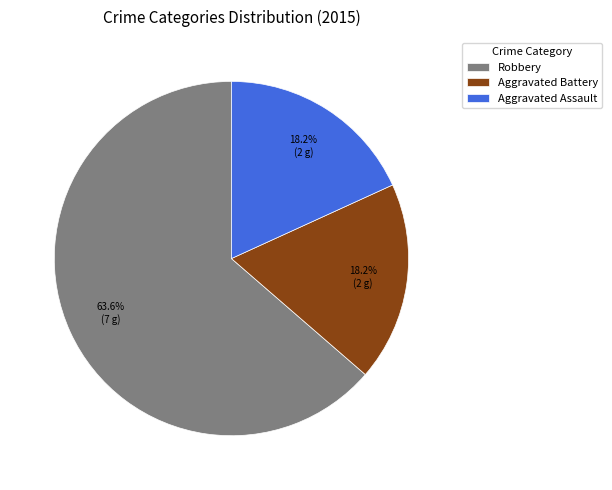

Which slice is the largest?

Robbery